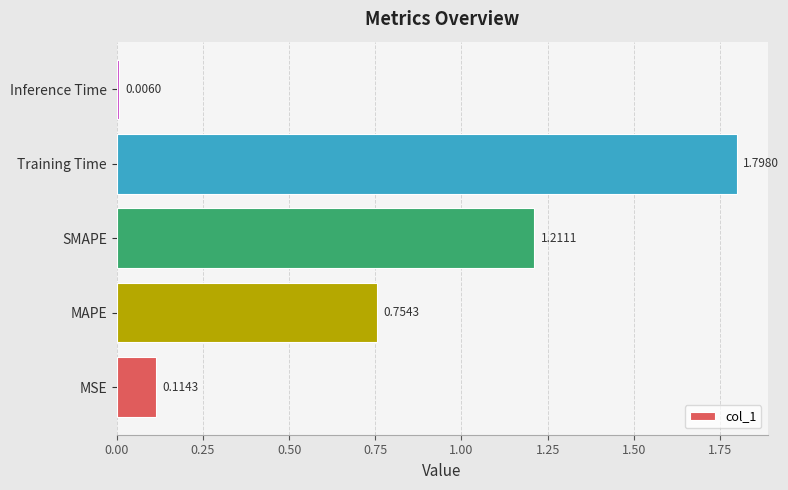

List the labels in order of value, smallest first.

Inference Time, MSE, MAPE, SMAPE, Training Time